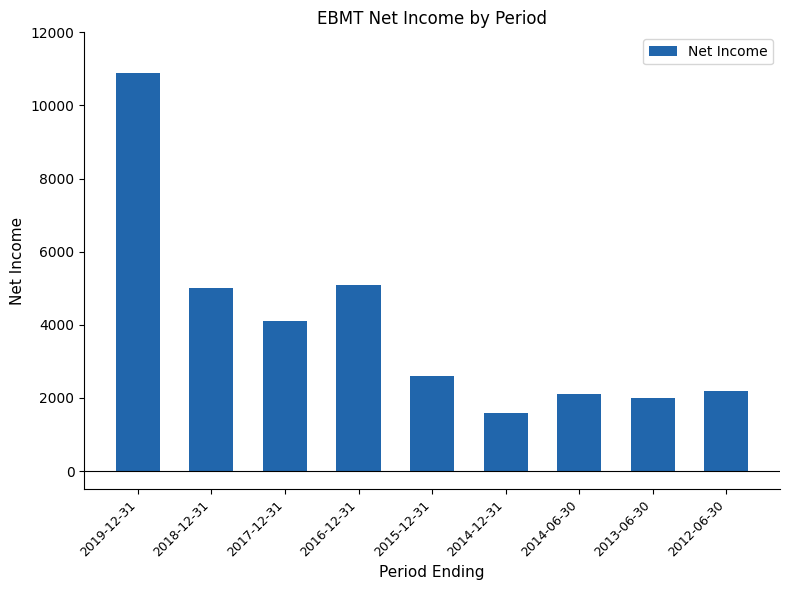

Read the value at 2013-06-30, to the nearest 10.

2000